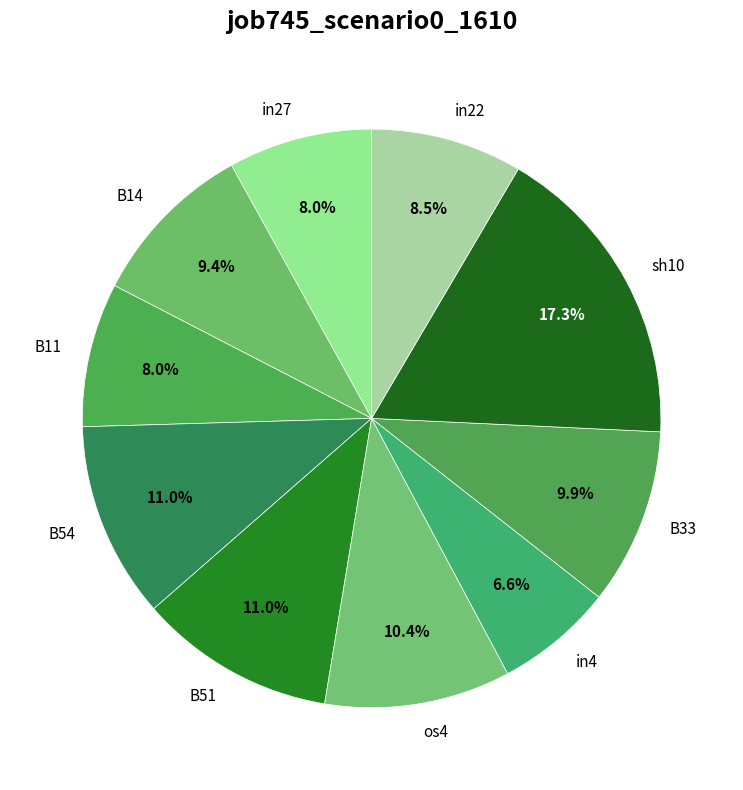

To the nearest percent, what is the average slice percentage?

10%